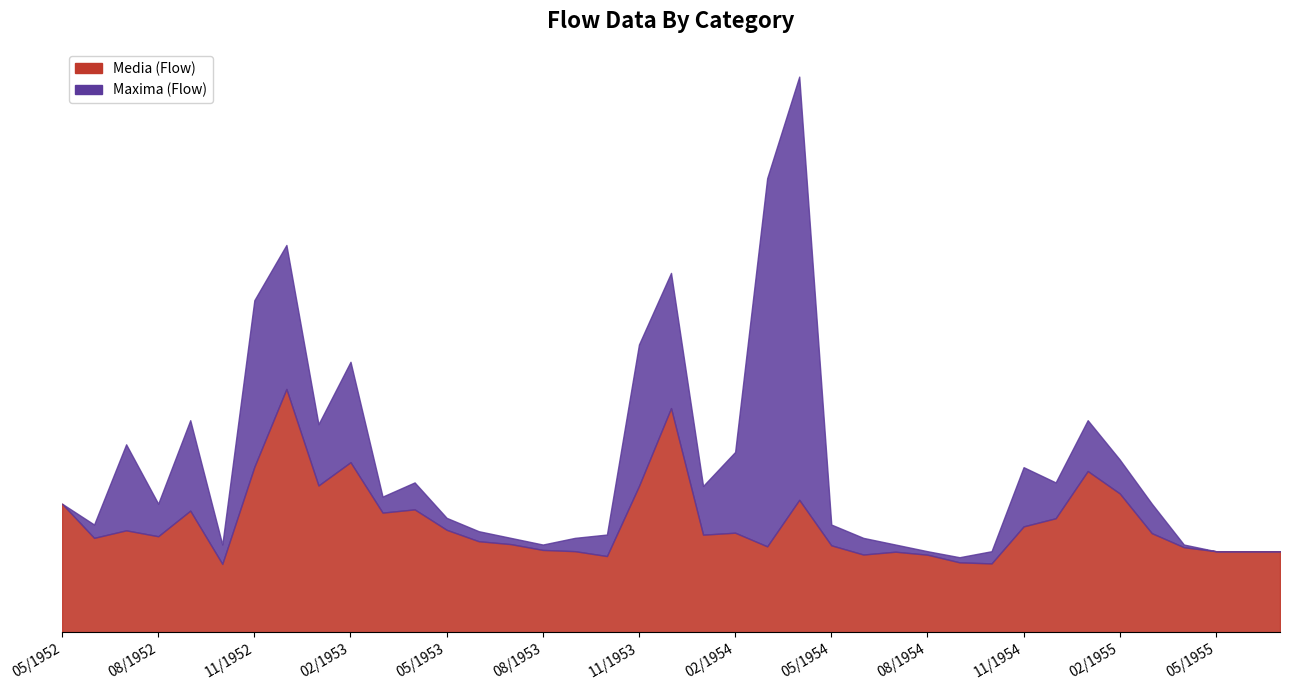

Rank the series at 12/1954 from lowest to highest value.

Media, Maxima